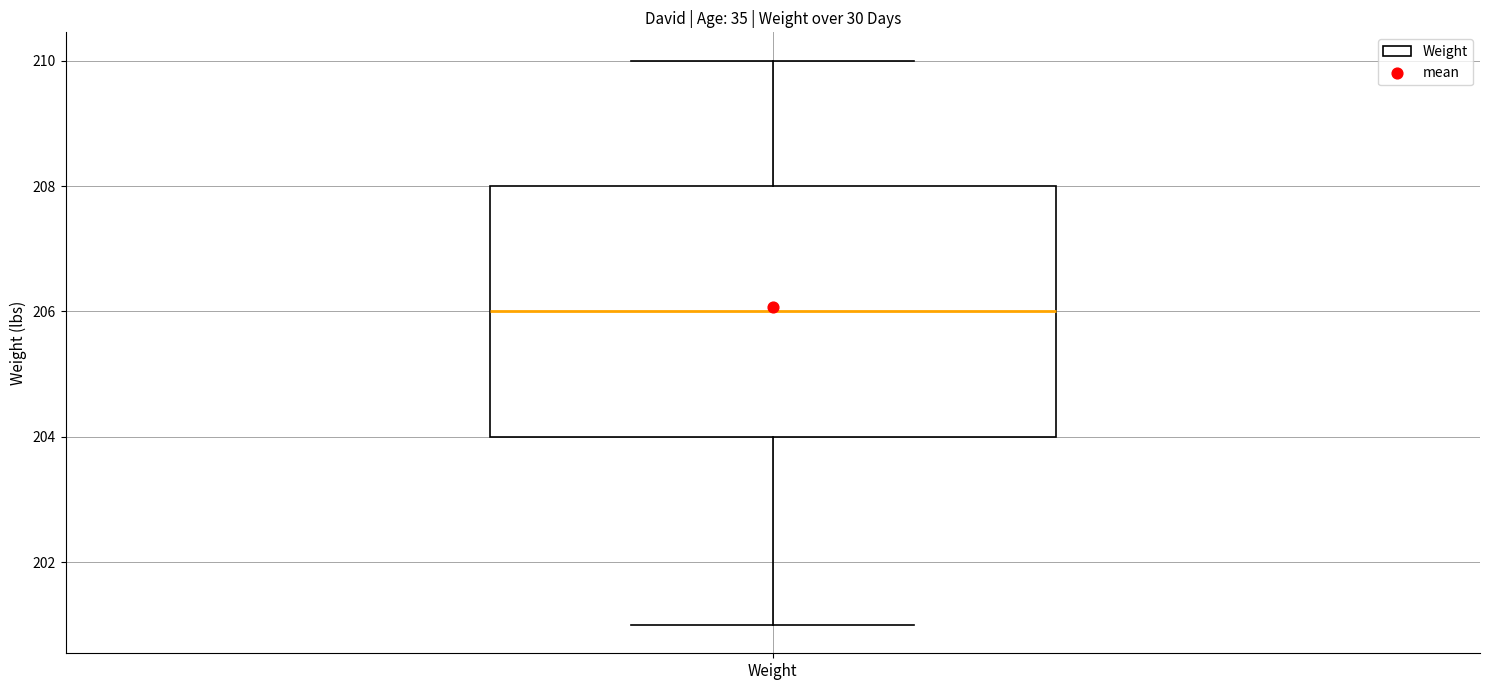

Transcribe this box plot: give where the median line is, the range the box spans, and where the two whiskers end, as read against the y-axis. The values are not printed on the chart, so give them approximately, as read against the axis.

median 206, box 204 to 208, whiskers 201 to 210